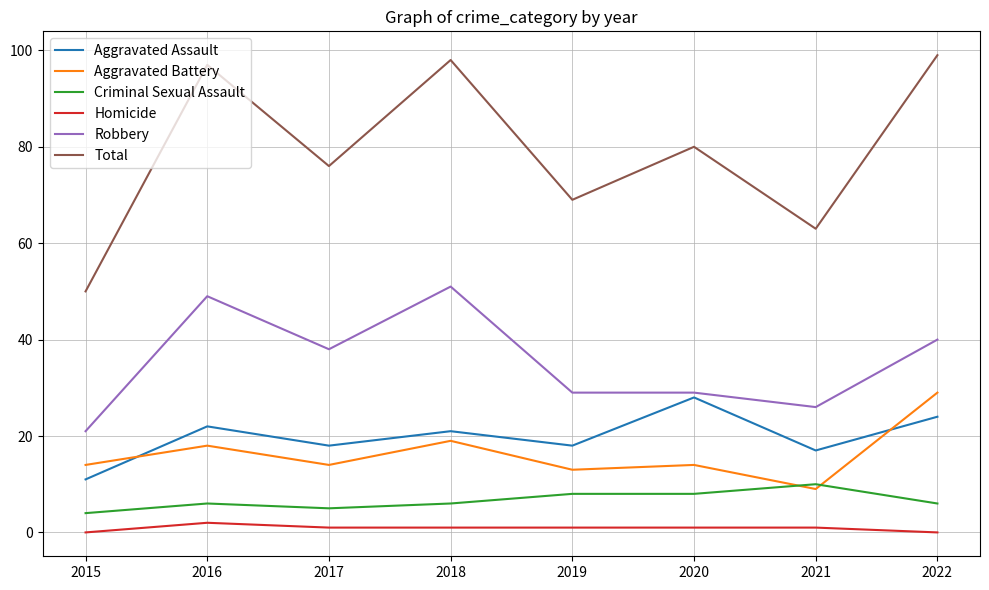

What is the sum of all Total values?

632